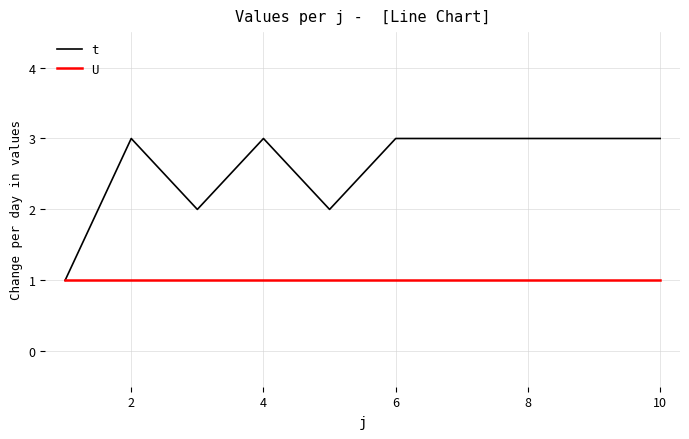

Which series has the largest total across all categories?

t